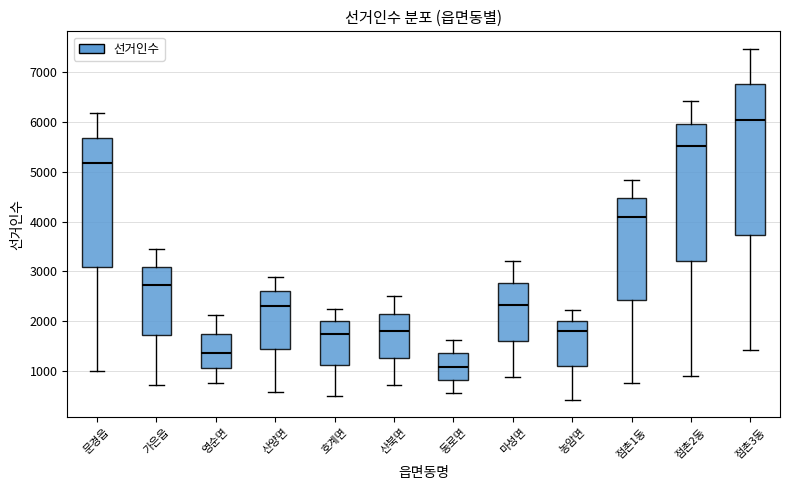

Which box's median line is the lowest?

동로면